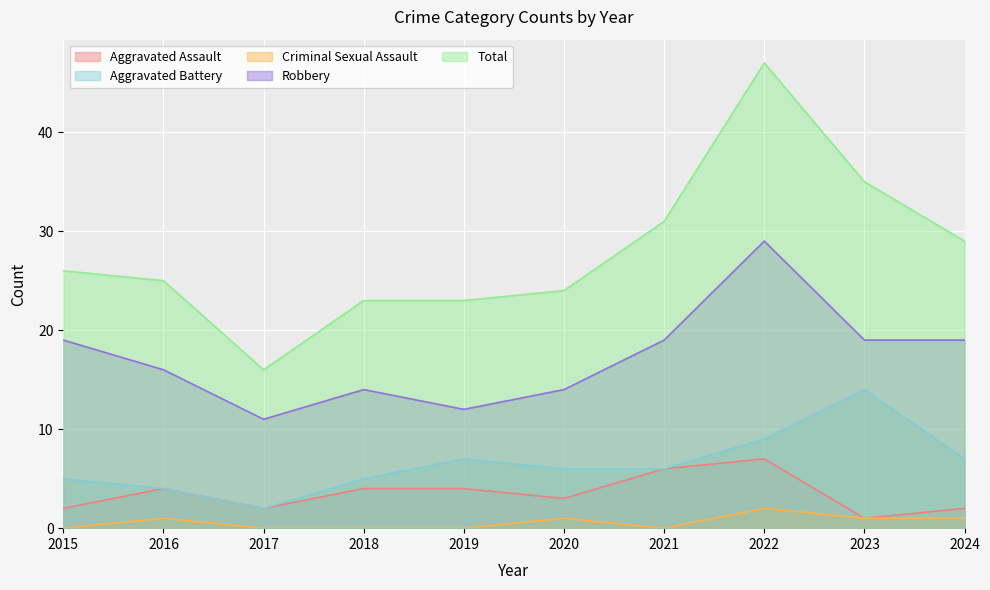

How many positive values does the Criminal Sexual Assault series have?

5